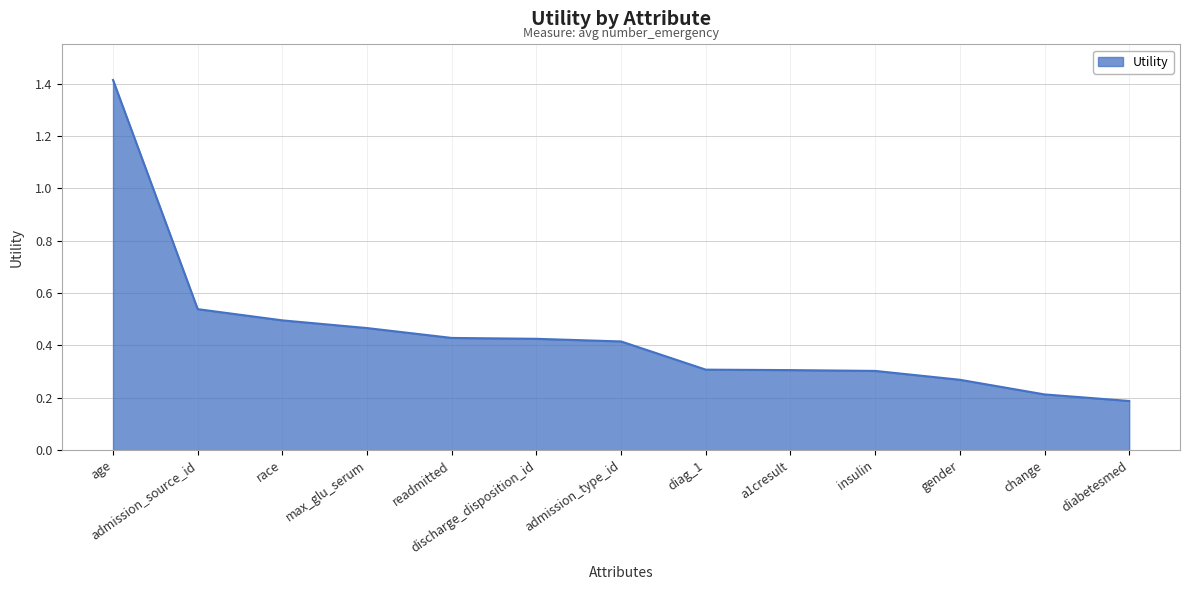

What position from the right is admission_type_id?

7